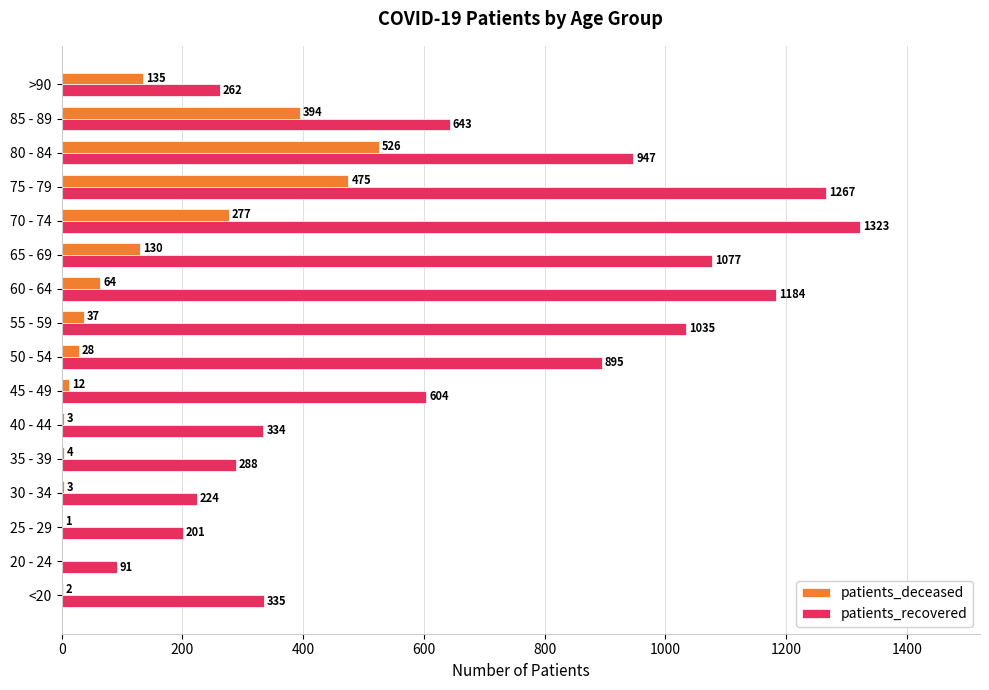

Is the value of patients_recovered at 85 - 89 greater than the value of patients_deceased at 40 - 44?

Yes